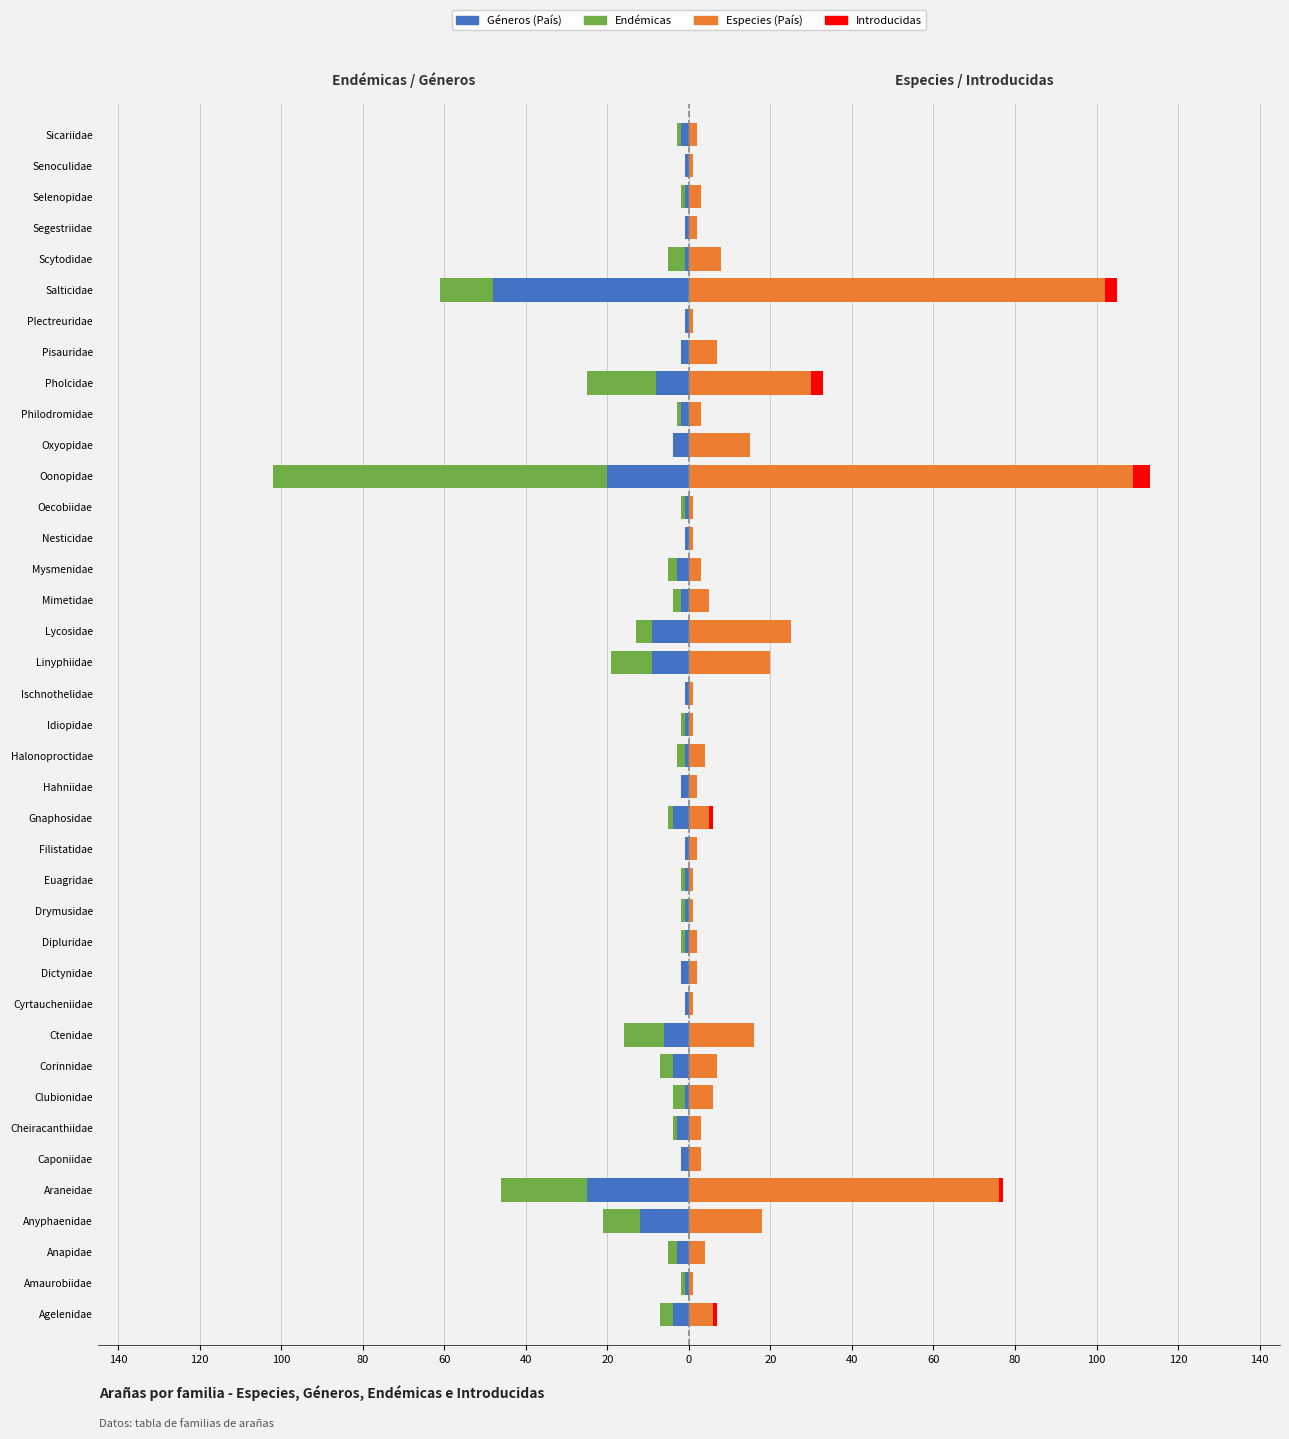

What is the difference between the second highest and minimum values in the Introducidas series?

3